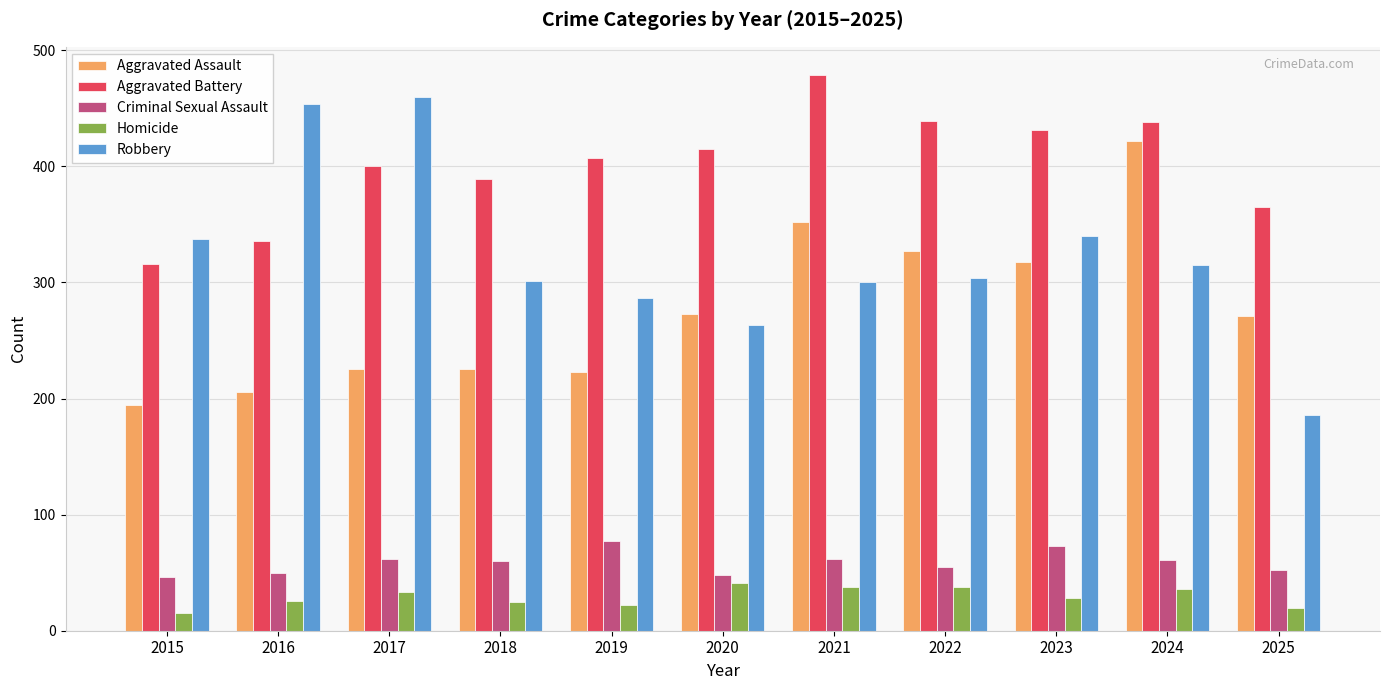

At how many categories does at least one series exceed 164?

11